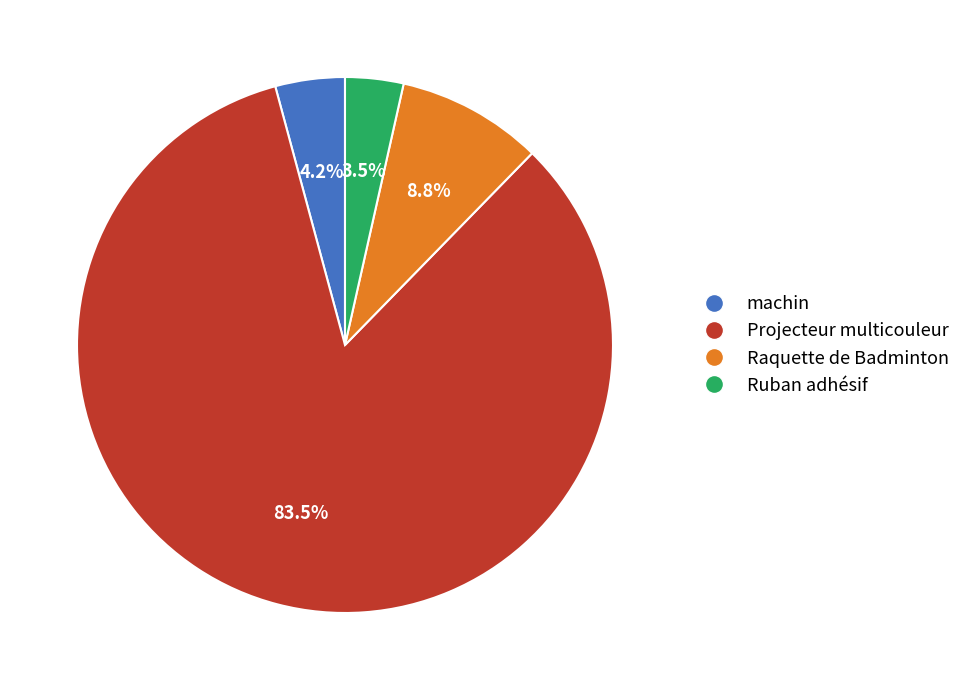

Rank the categories by value from highest to lowest.

Projecteur multicouleur, Raquette de Badminton, machin, Ruban adhésif